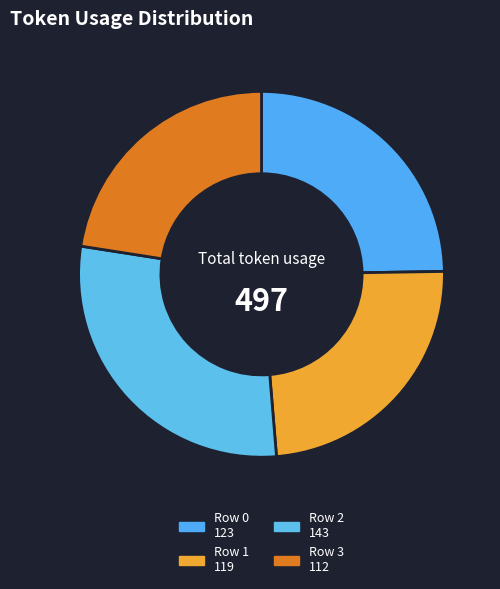

How many slices are in this pie chart?

4